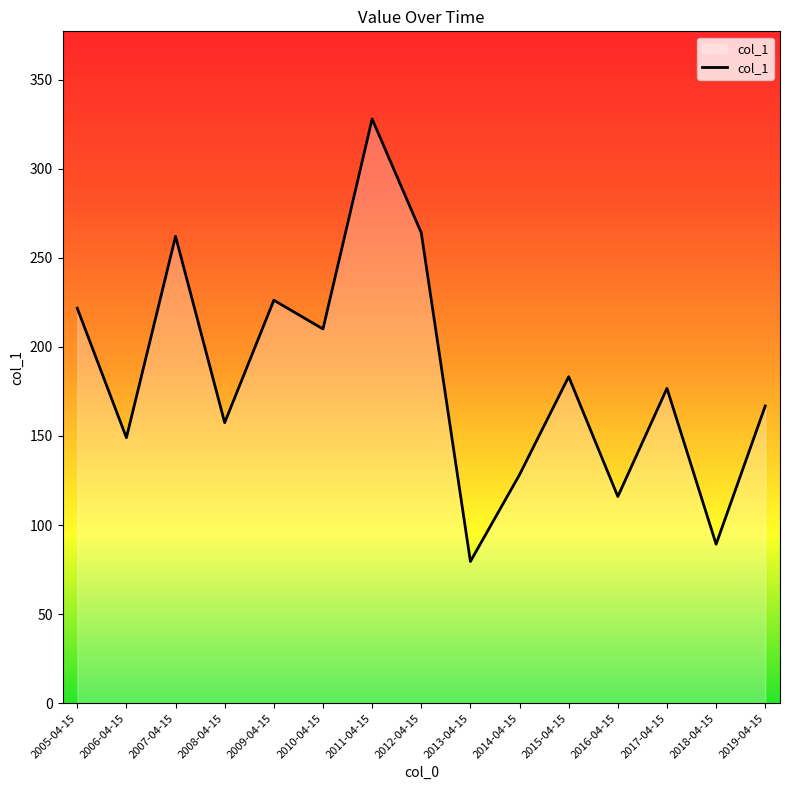

What is the maximum value shown in the chart?

327.9